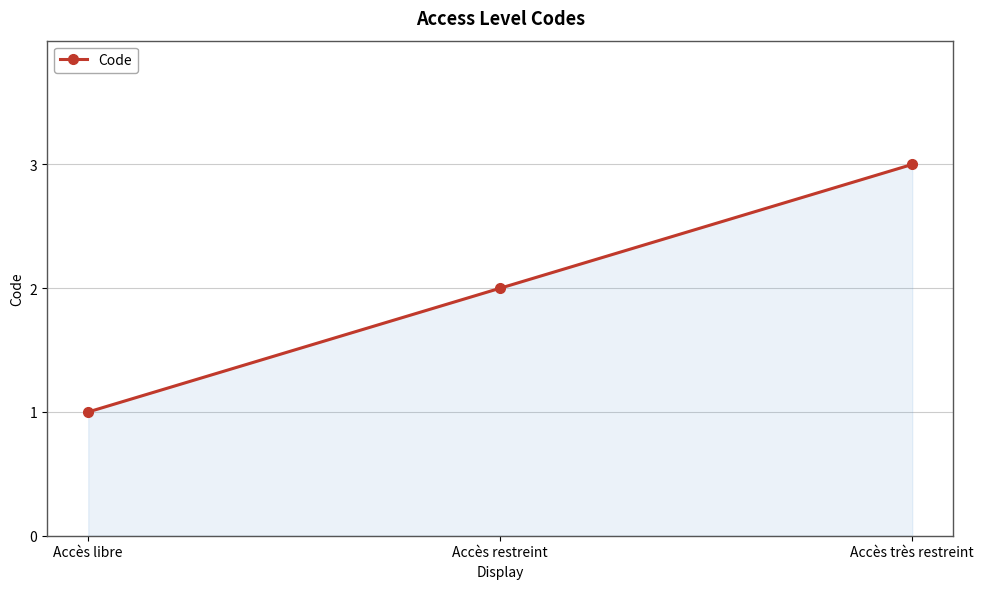

What is the minimum value shown in the chart?

1